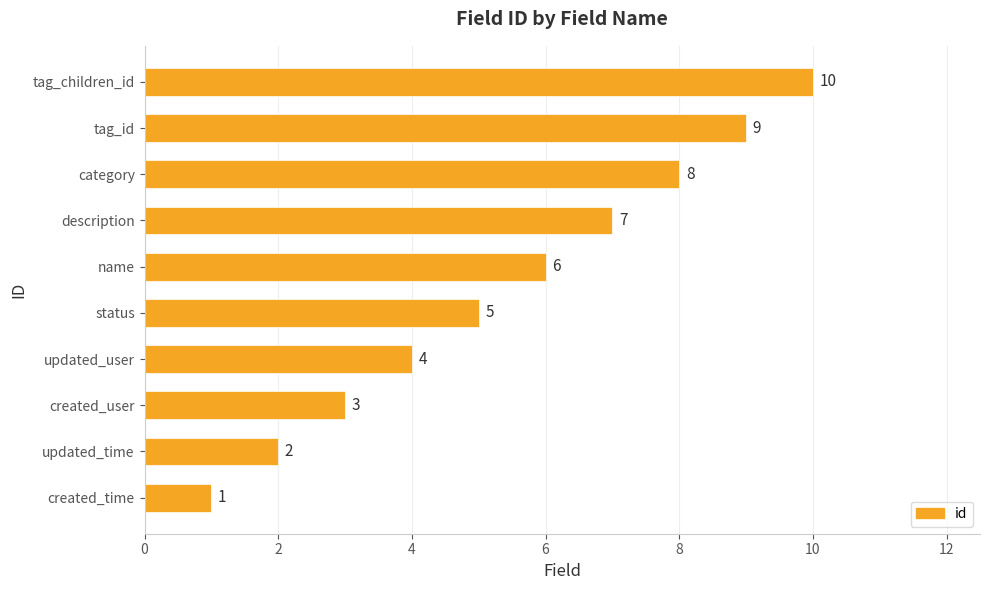

What is the greatest value displayed?

10